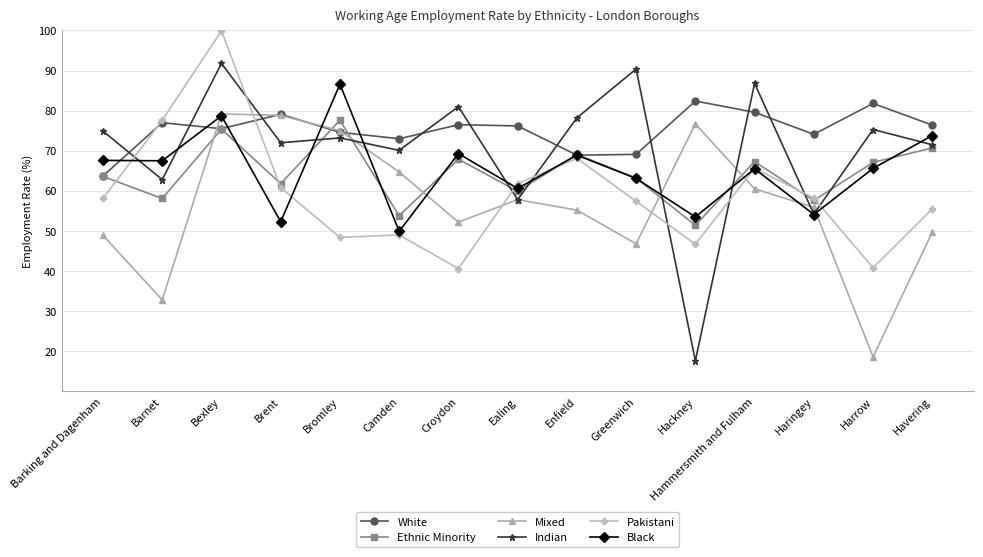

In Pakistani, how many points are lower than both neighbors (excluding endpoints)?

4